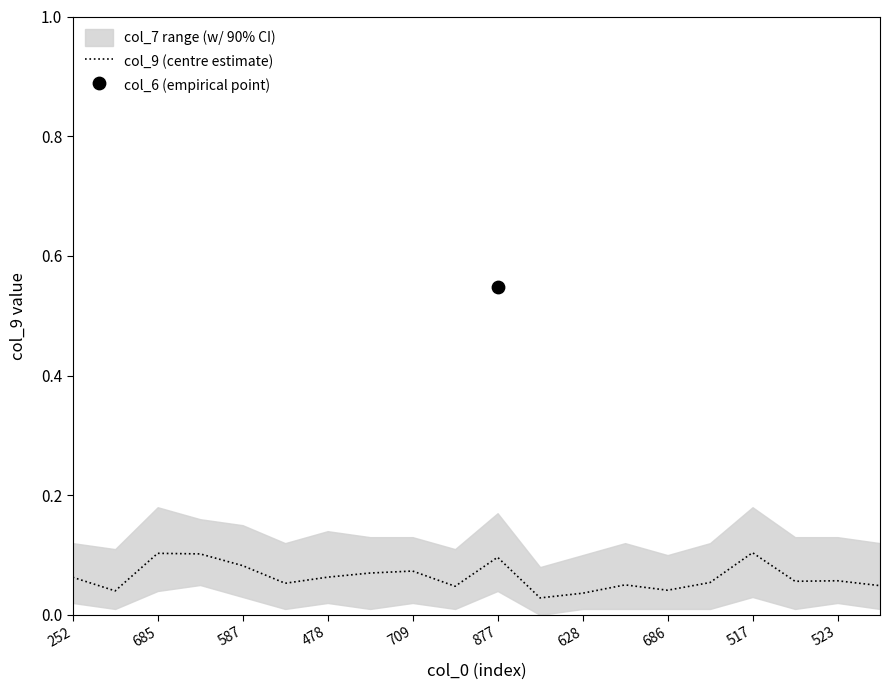

Which has a higher value, 709 or 252?

709